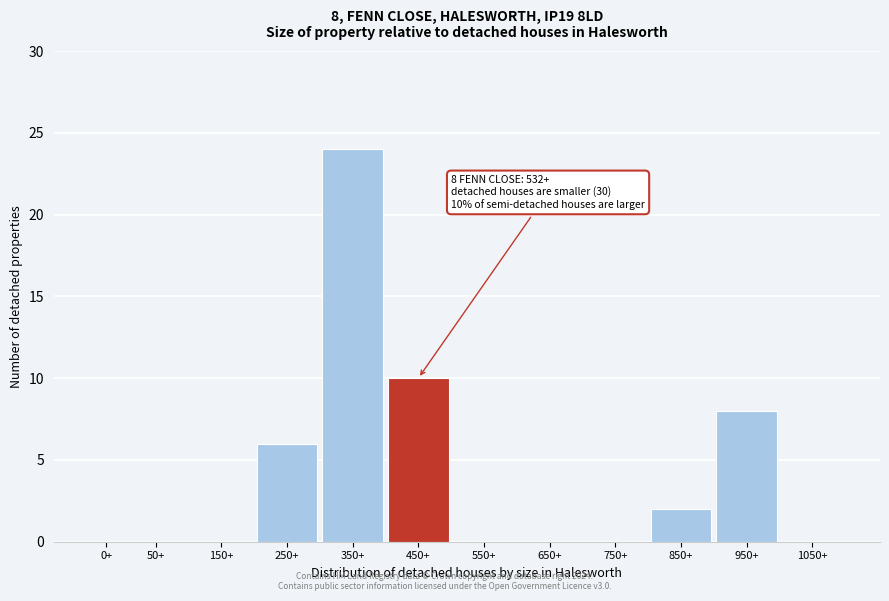

Reading right to left, extract all data points from this chart.

1050+=0	950+=8	850+=2	750+=0	650+=0	550+=0	450+=10	350+=24	250+=6	150+=0	50+=0	0+=0